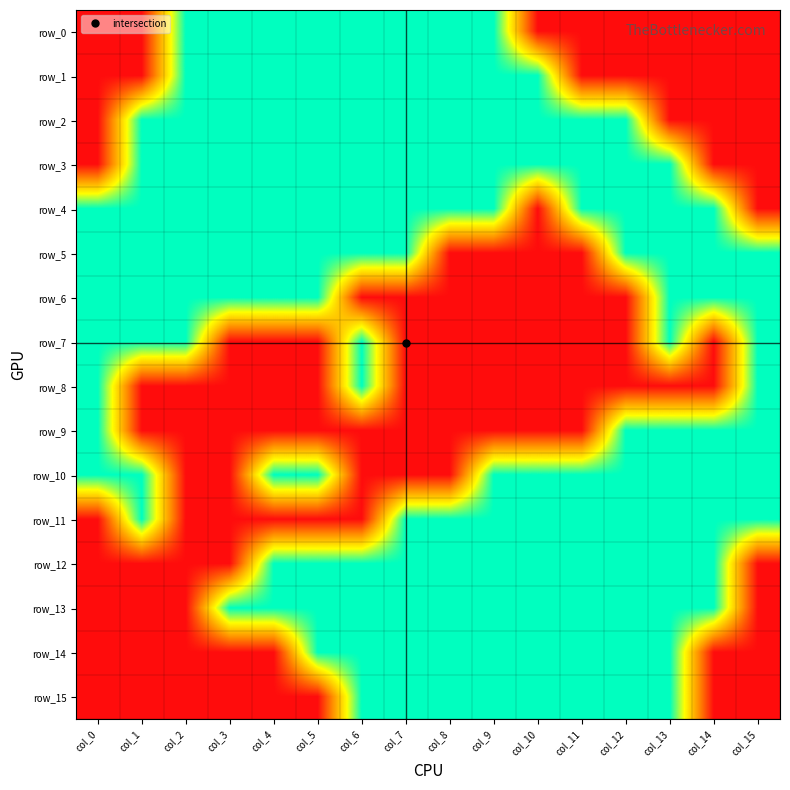

Between col_1 and col_3, which series saw the biggest shift?

row_0